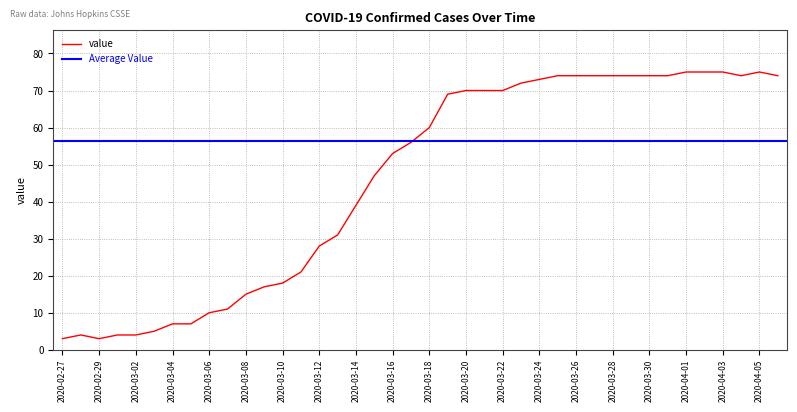

What is the difference between the second highest and minimum values?

72